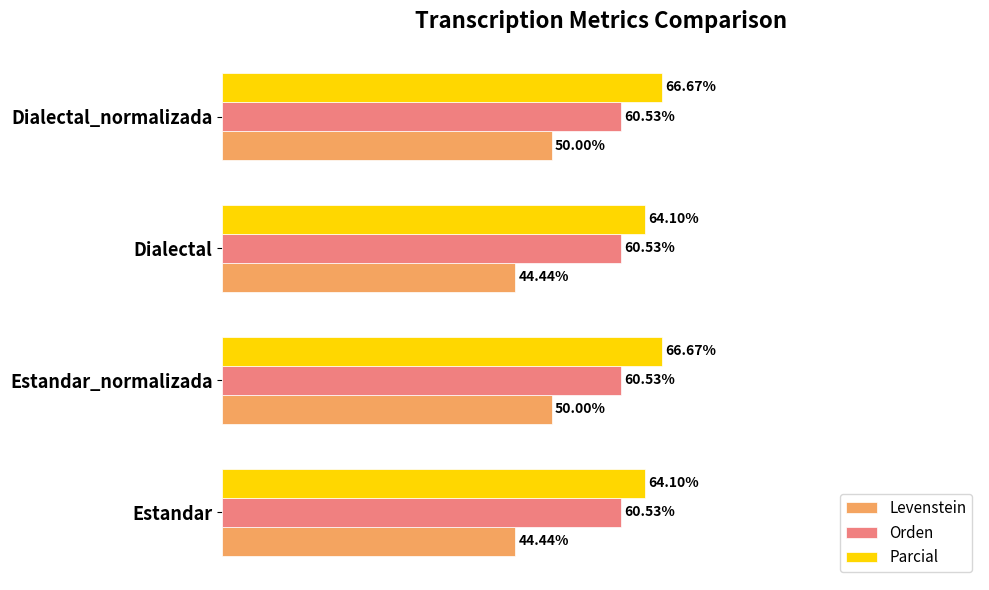

Rank the series at Dialectal from highest to lowest value.

Parcial, Orden, Levenstein